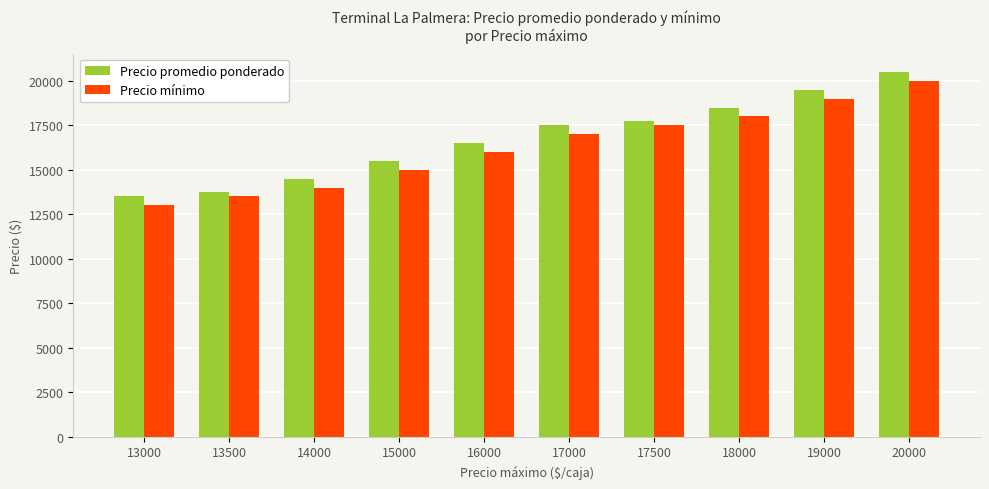

What is the sum of the Precio mínimo values at 19000 and 14000?

33000